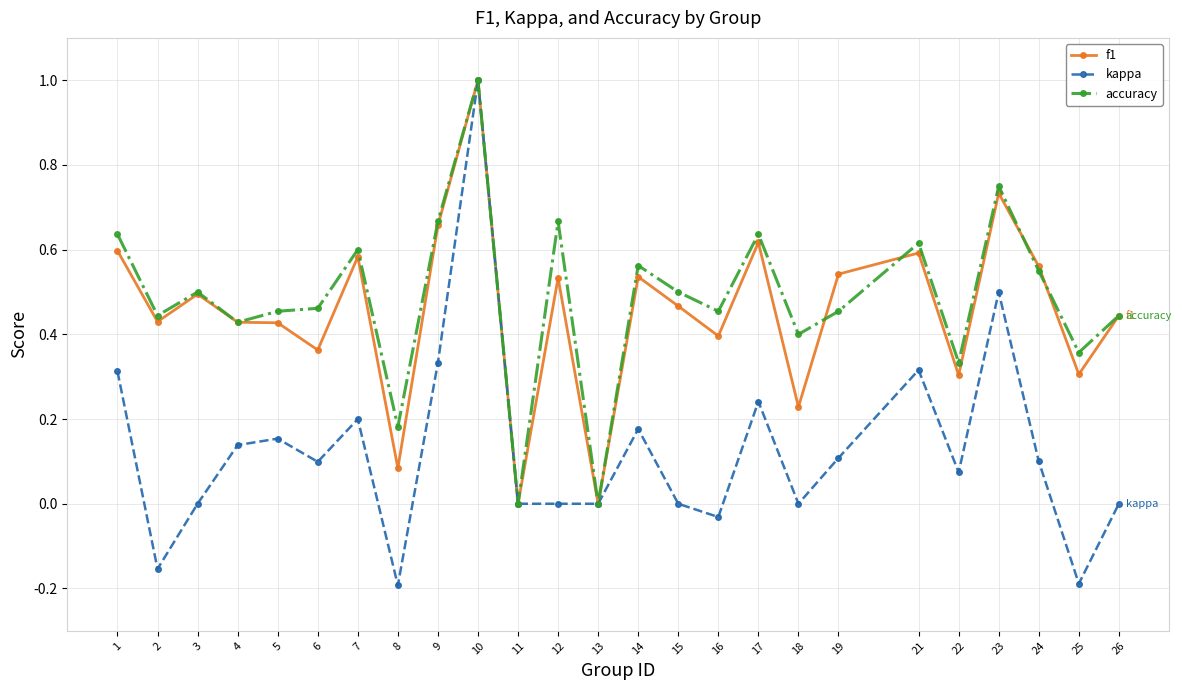

Count the number of categories in the chart.

25